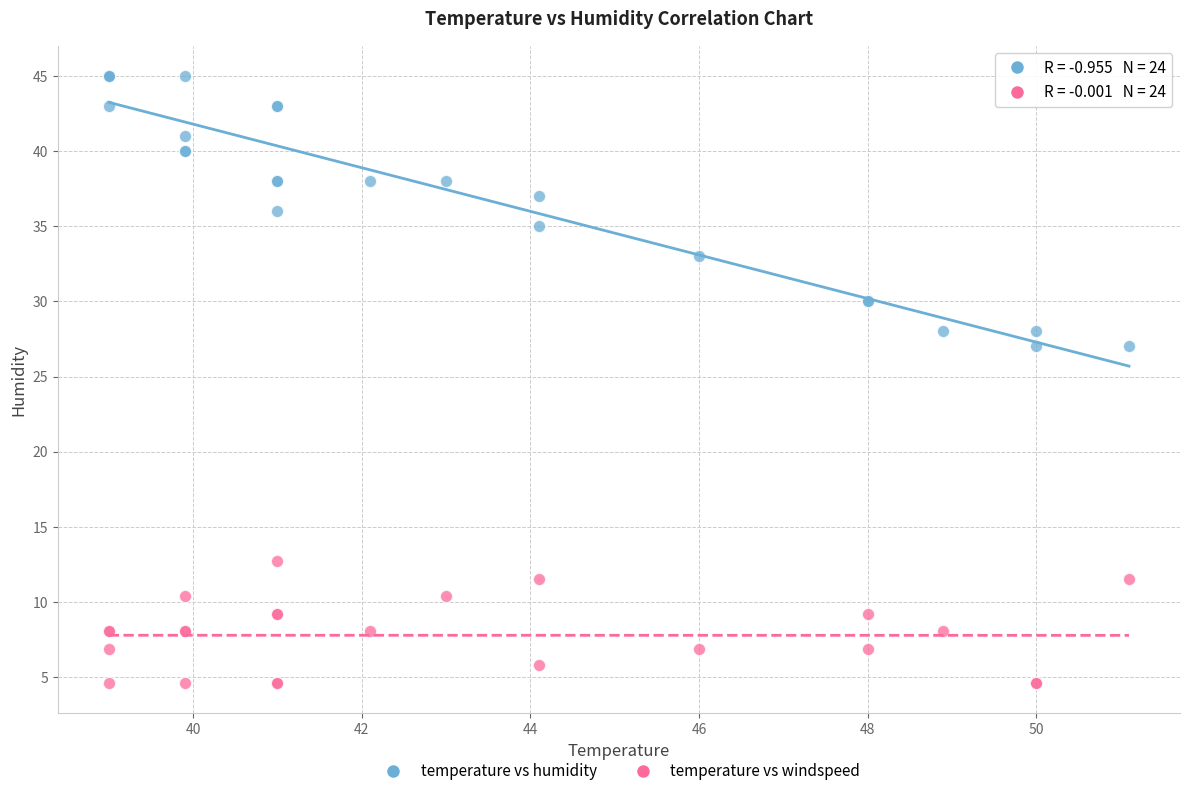

Which series has the widest spread of Y values?

temperature vs humidity